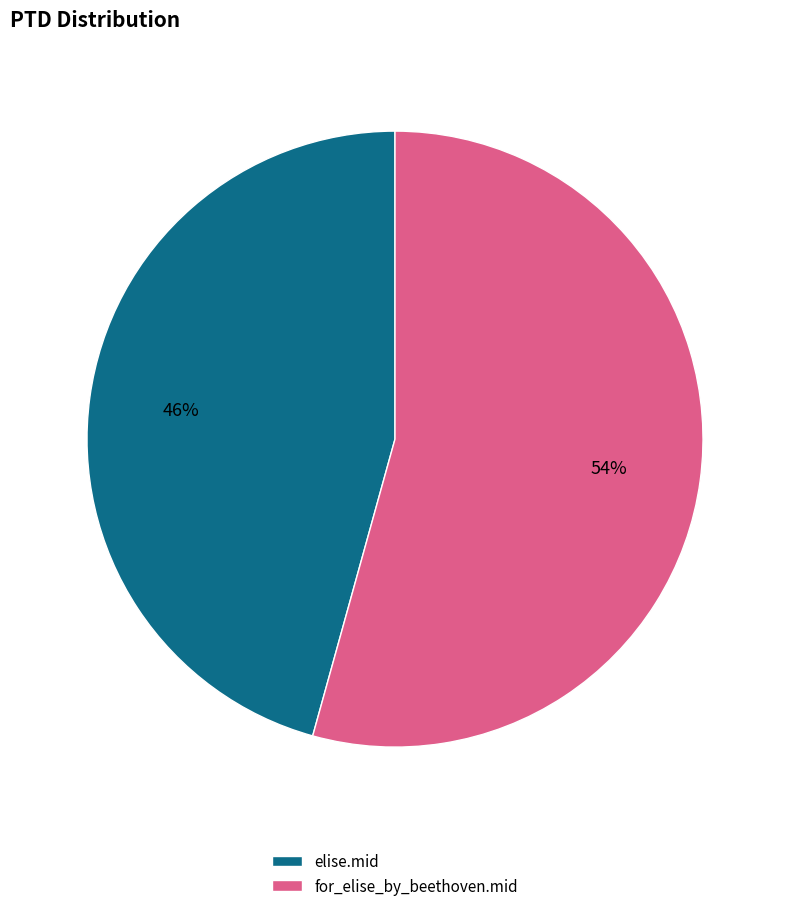

What is the smallest slice in the pie chart?

elise.mid